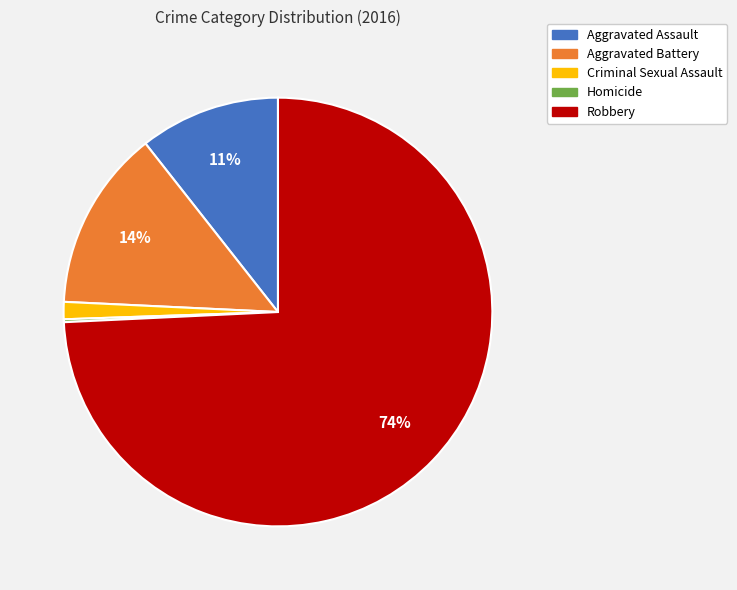

What is the largest slice in the pie chart?

Robbery